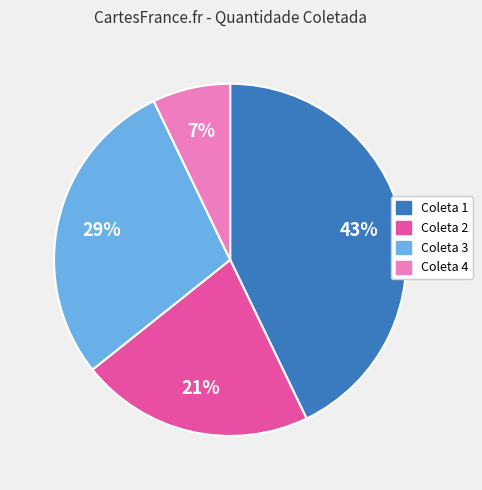

Is it true that Coleta 4 is 7% of the pie?

True